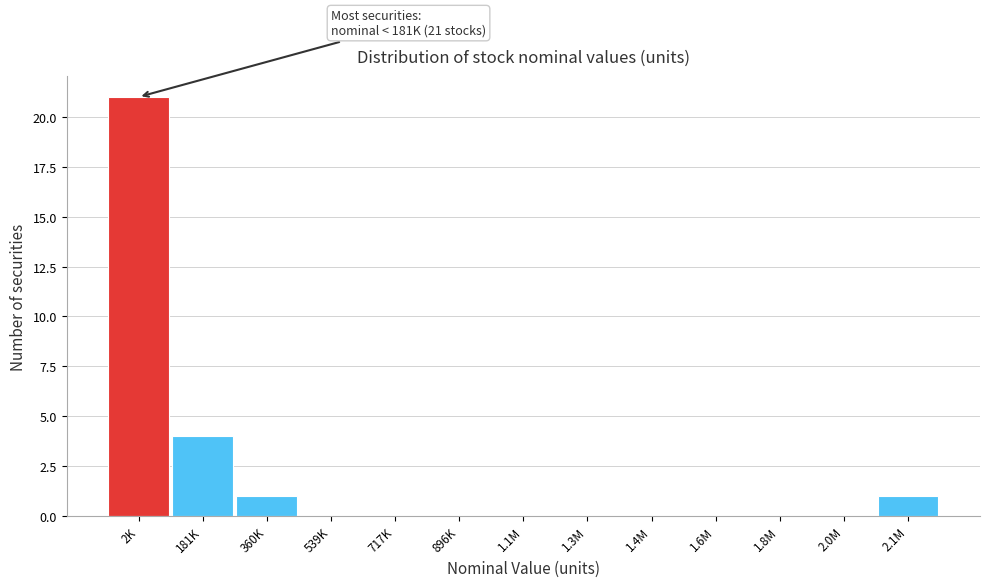

Reading right to left, transcribe all the data shown in this chart.

2.1M=1	2.0M=0	1.8M=0	1.6M=0	1.4M=0	1.3M=0	1.1M=0	896K=0	717K=0	539K=0	360K=1	181K=4	2K=21